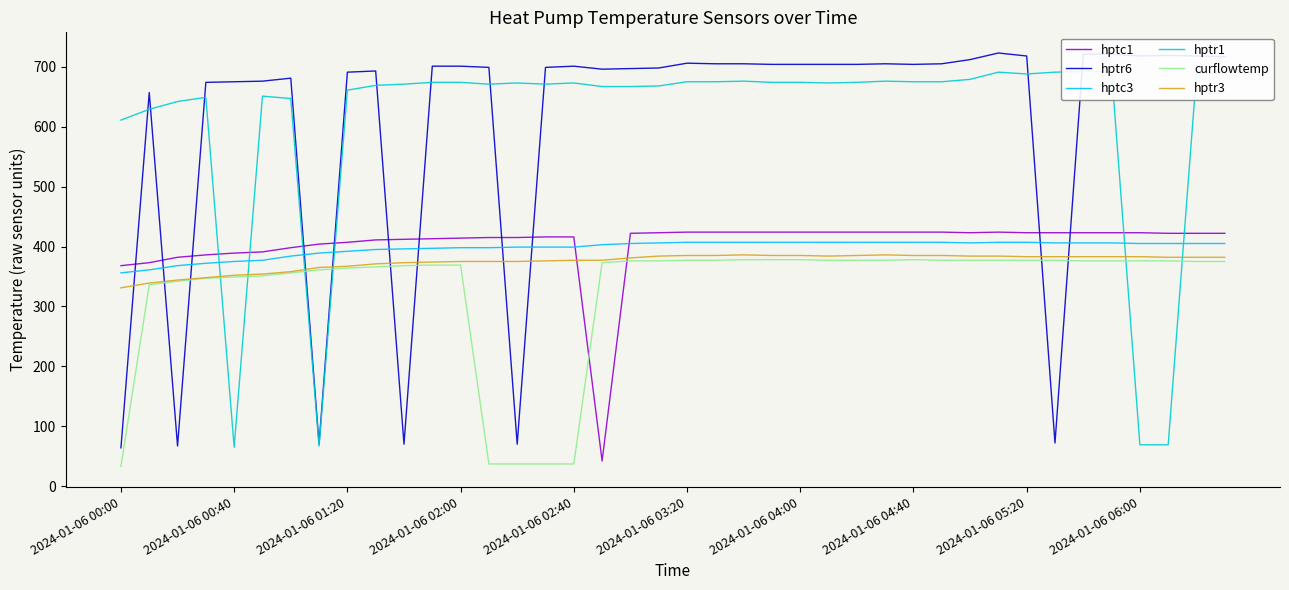

At how many categories does at least one series exceed 71?

40